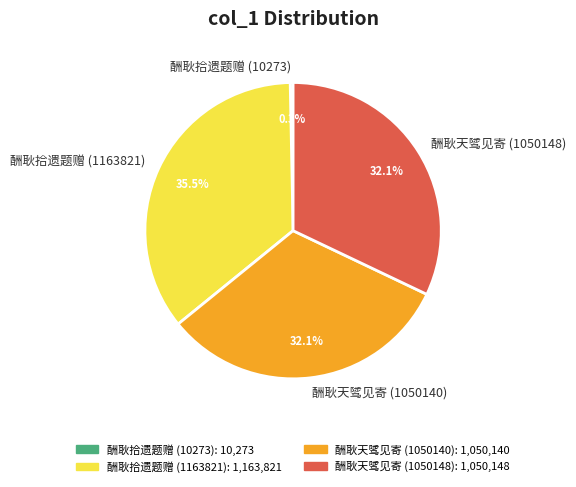

To the nearest percent, what is the combined percentage of 酬耿拾遗题赠 (1163821) and 酬耿天骘见寄 (1050140)?

68%